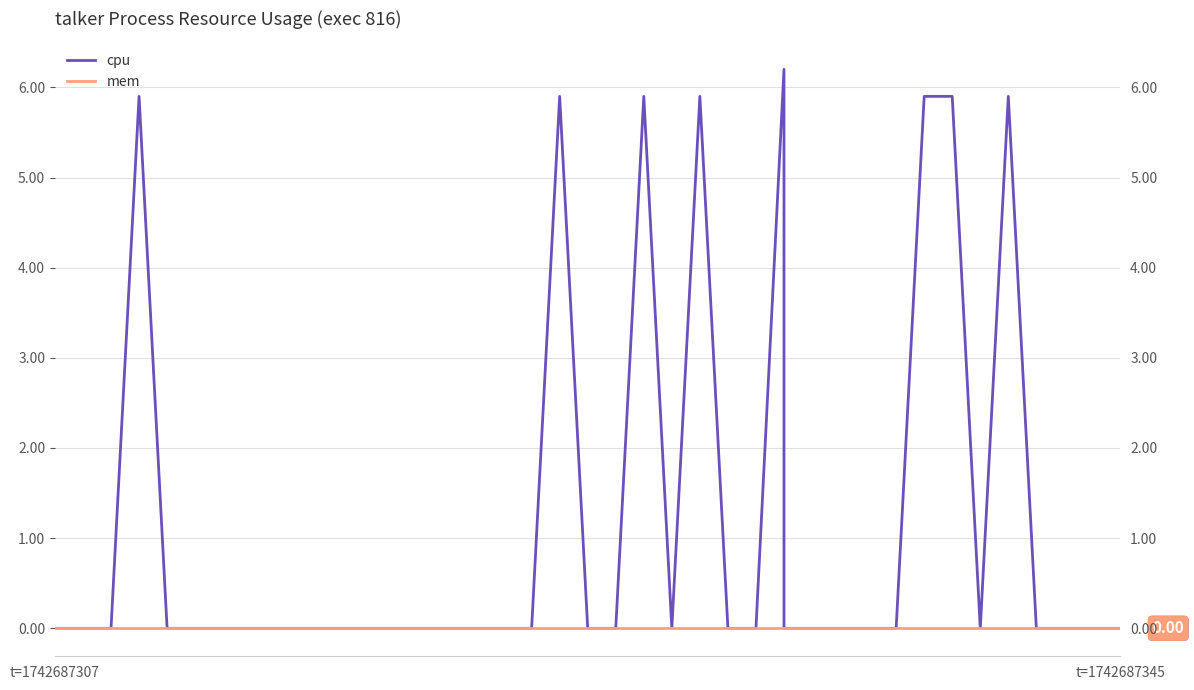

Is it true that cpu equals 0.0 at t=1742687345?

True